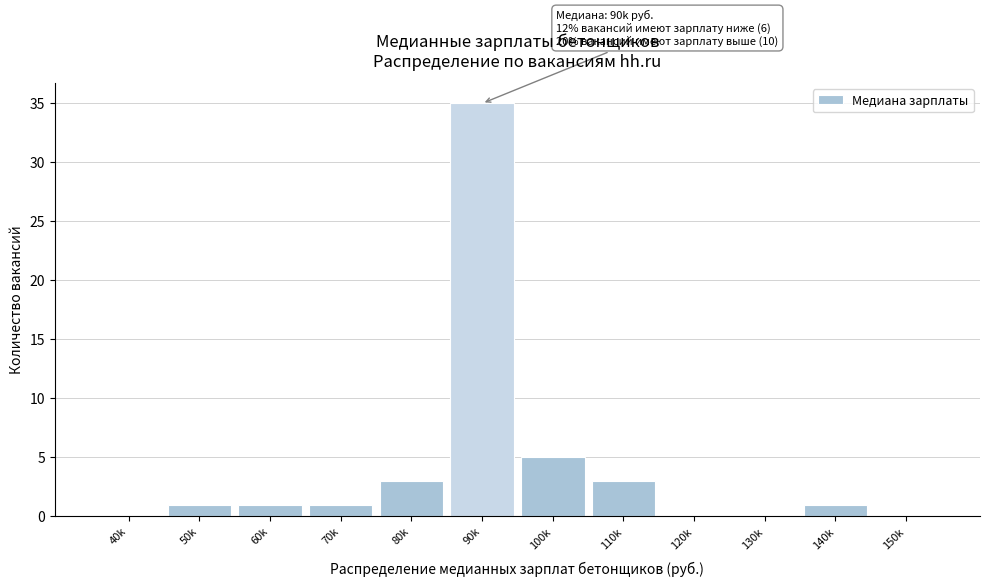

Reading left to right, transcribe all the data shown in this chart.

40k=0	50k=1	60k=1	70k=1	80k=3	90k=35	100k=5	110k=3	120k=0	130k=0	140k=1	150k=0